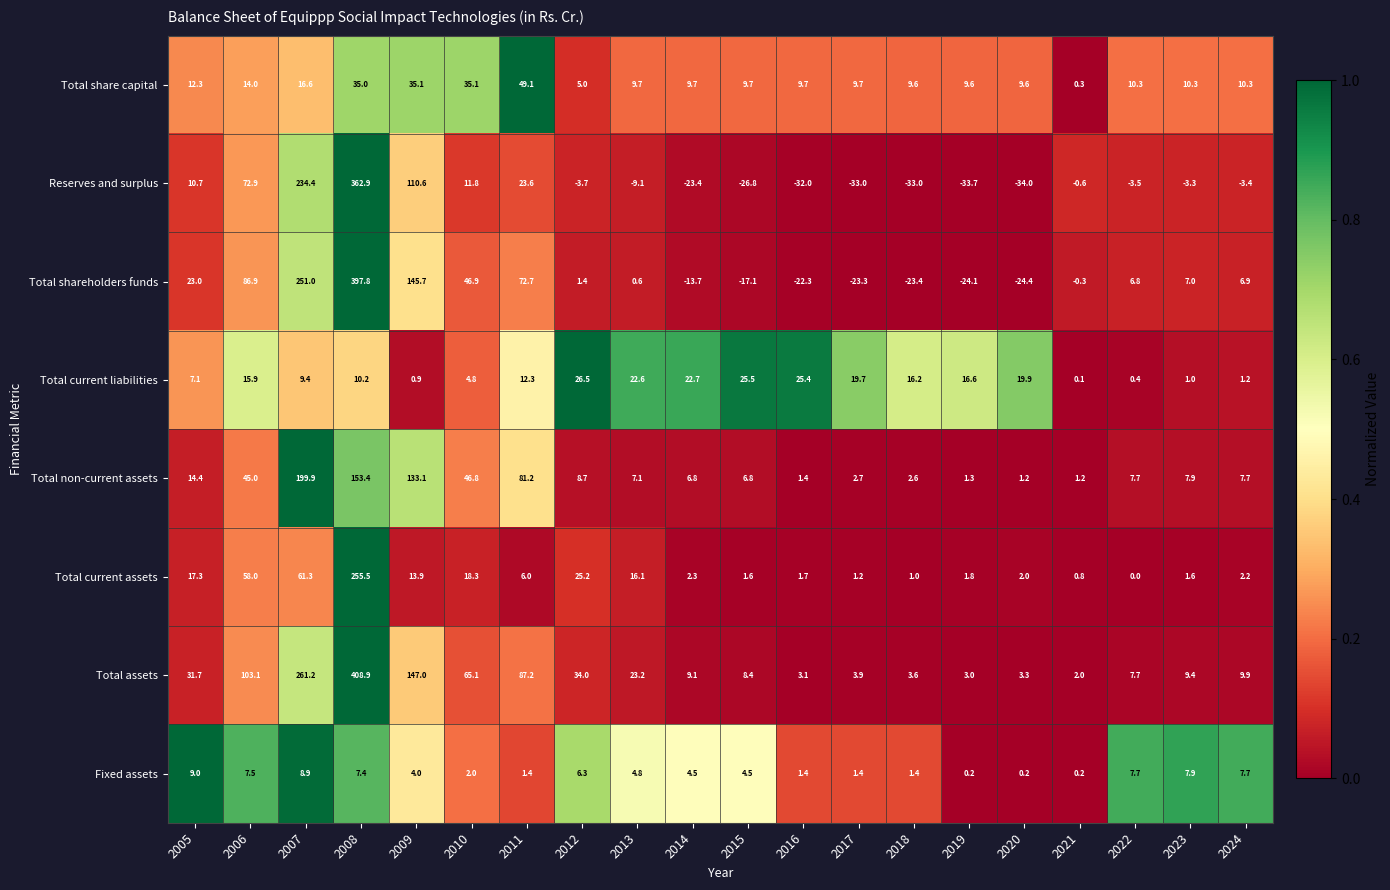

The Total non-current assets series shows 13.8 at 2010. True or false?

False